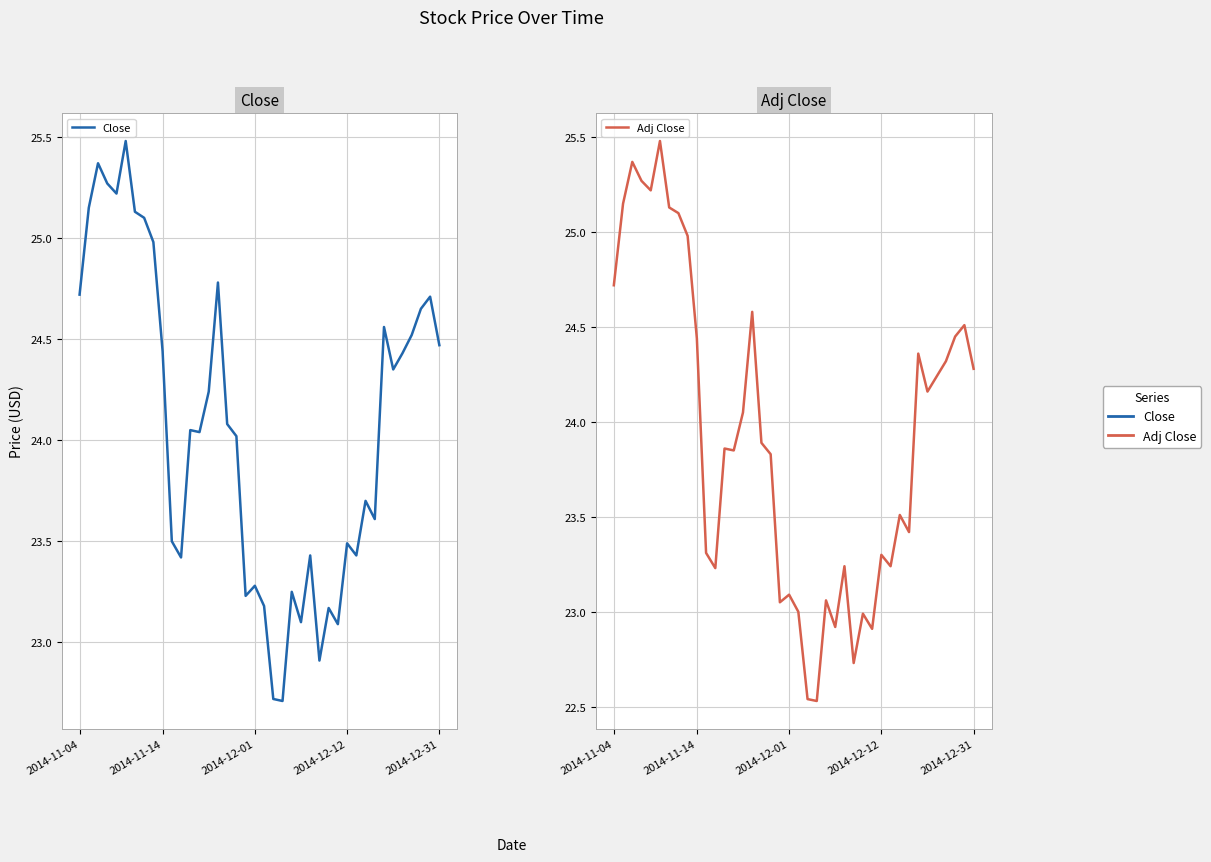

What is the sum of the Close values at 2014-11-04 and 2014-12-01?

48.0